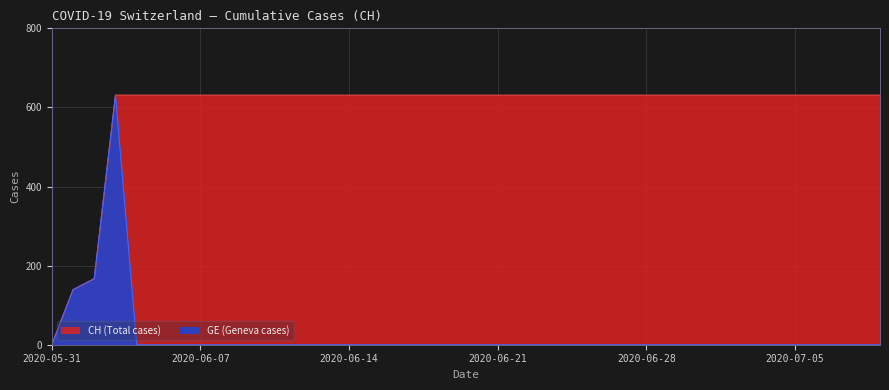

What is the total value across all series at 2020-07-05?

631